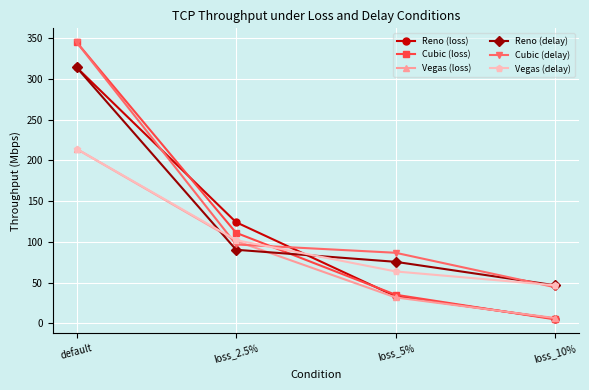

Reading right to left, what are all the values shown in this chart?

Reno (loss): loss_10%=5.7	loss_5%=33.1	loss_2.5%=124.0	default=314.0
Cubic (loss): loss_10%=4.7	loss_5%=35.0	loss_2.5%=111.0	default=345.0
Vegas (loss): loss_10%=6.4	loss_5%=31.7	loss_2.5%=101.0	default=214.0
Reno (delay): loss_10%=46.6	loss_5%=75.4	loss_2.5%=90.2	default=314.0
Cubic (delay): loss_10%=44.2	loss_5%=86.5	loss_2.5%=96.7	default=345.0
Vegas (delay): loss_10%=46.6	loss_5%=63.6	loss_2.5%=102.0	default=214.0